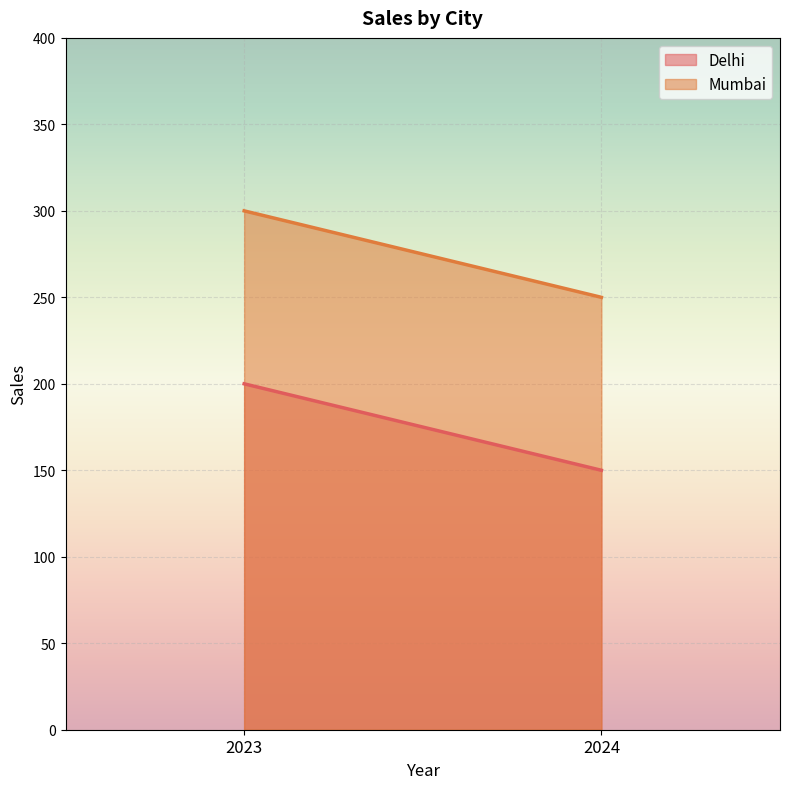

What is the sum of the Mumbai values at 2023 and 2024?

550